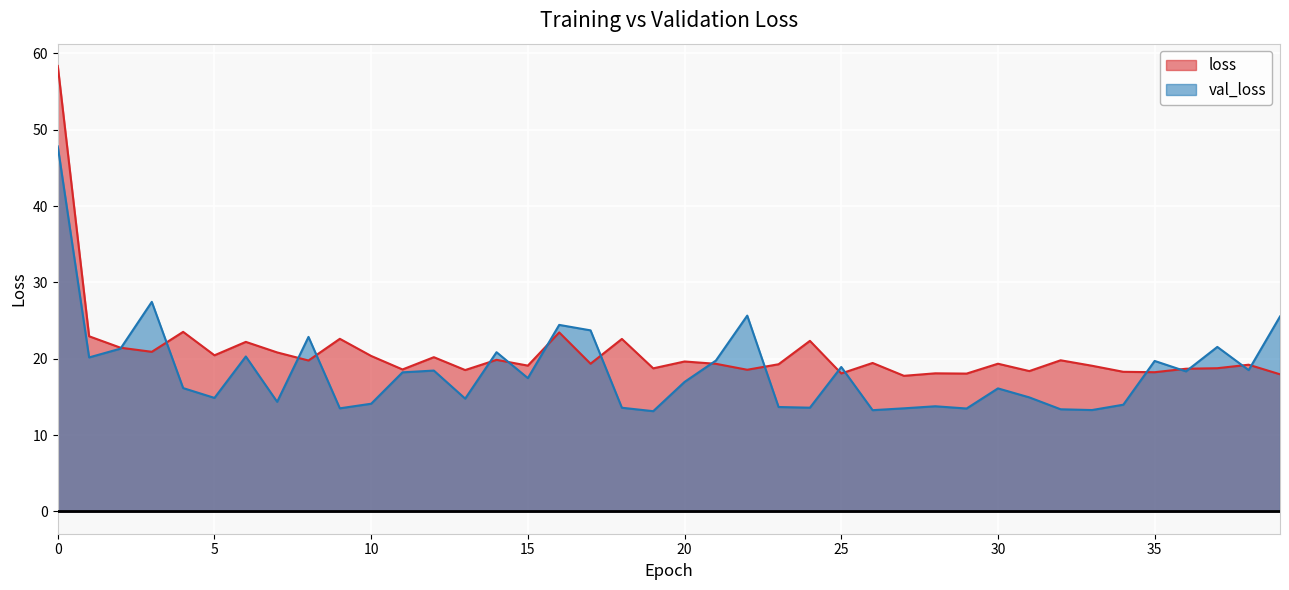

How many lines are shown in the chart?

2